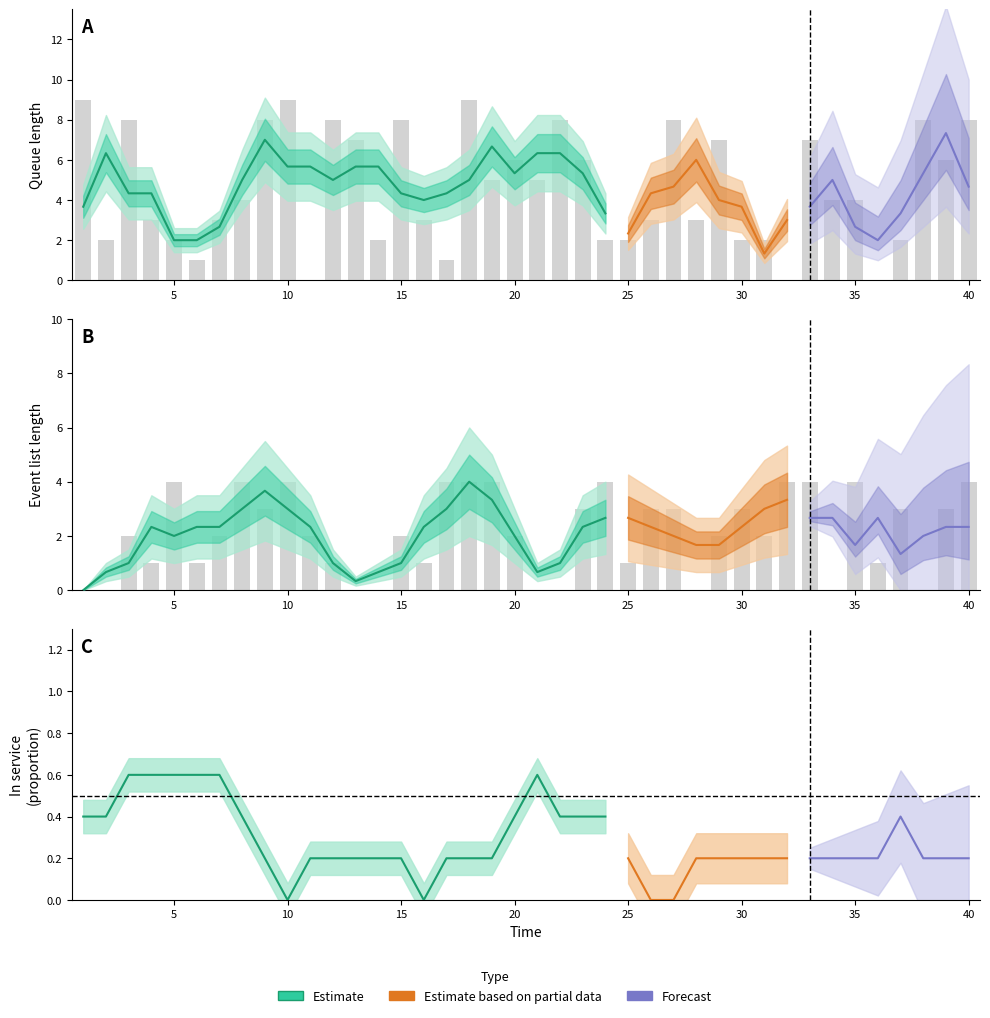

True or false: length_event_list has a value of 6 at 31.

False